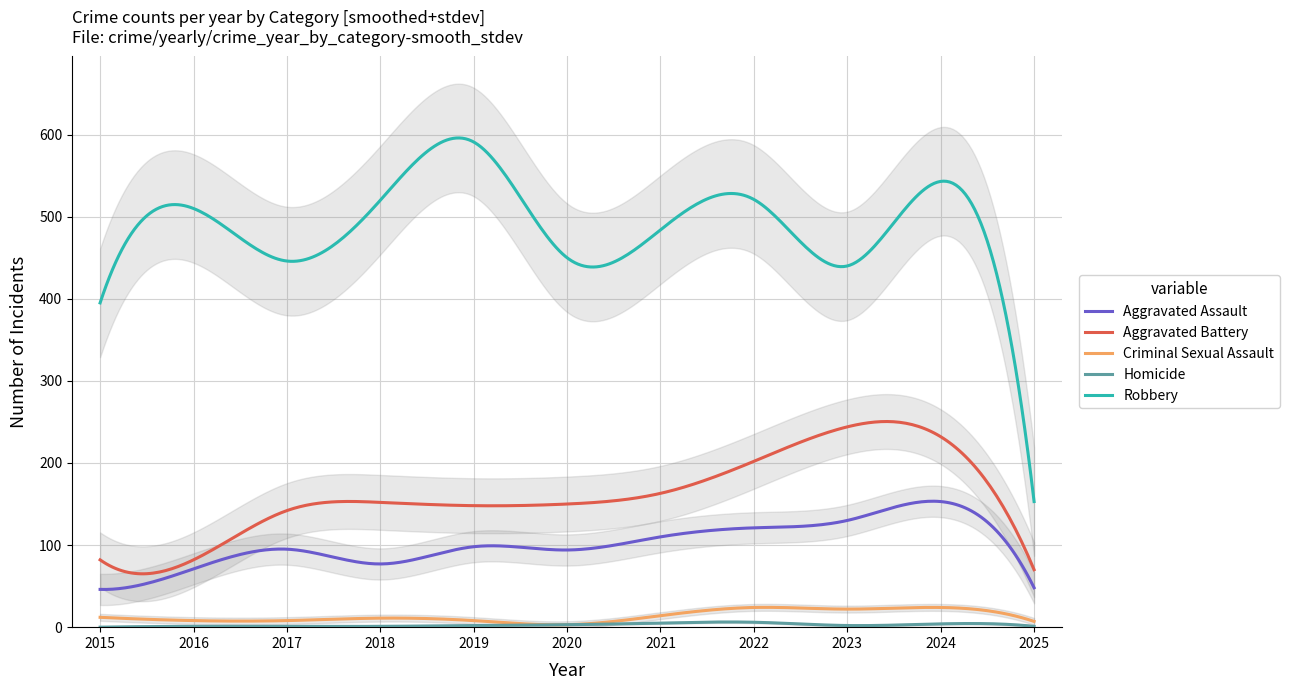

True or false: Aggravated Assault has a value of 95 at 2017.

True